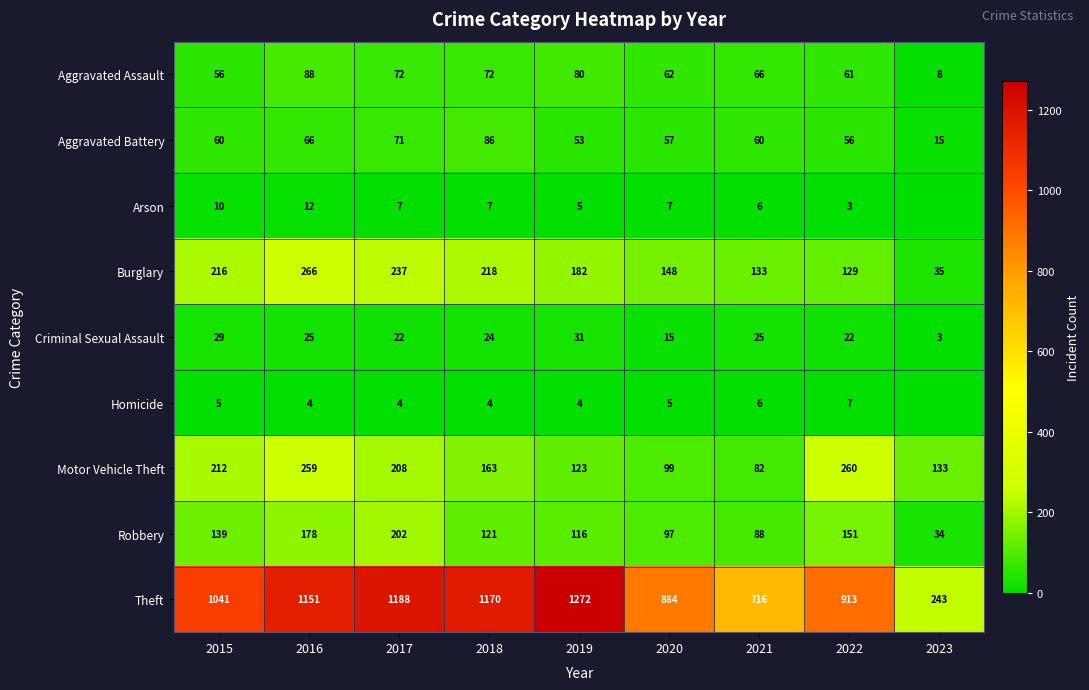

Rank the series at 2015 from highest to lowest value.

Theft, Burglary, Motor Vehicle Theft, Robbery, Aggravated Battery, Aggravated Assault, Criminal Sexual Assault, Arson, Homicide